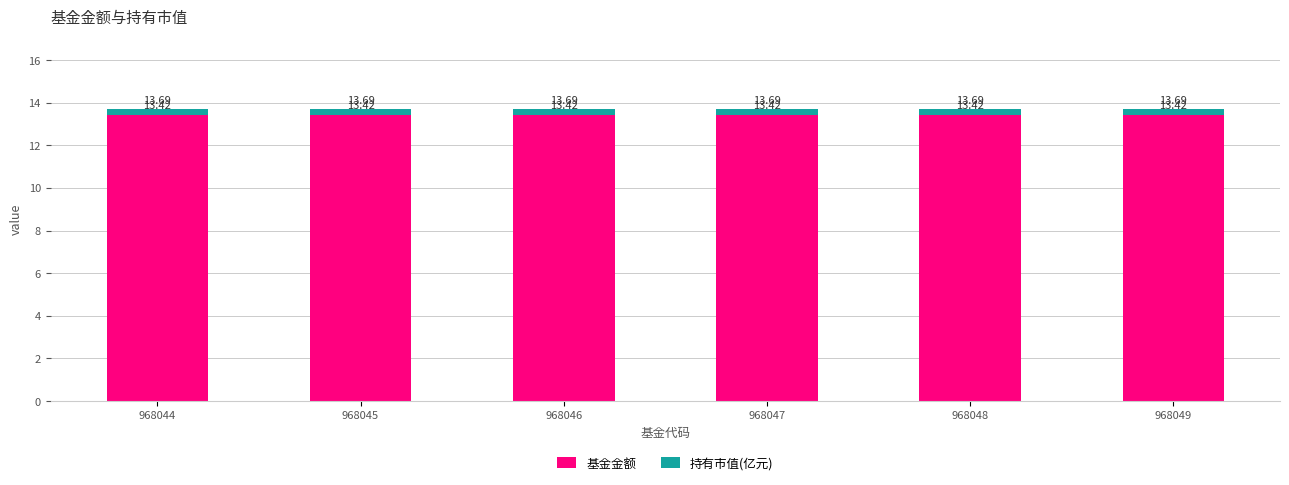

What is the sum of the 基金金额 values at 968049 and 968047?

26.8